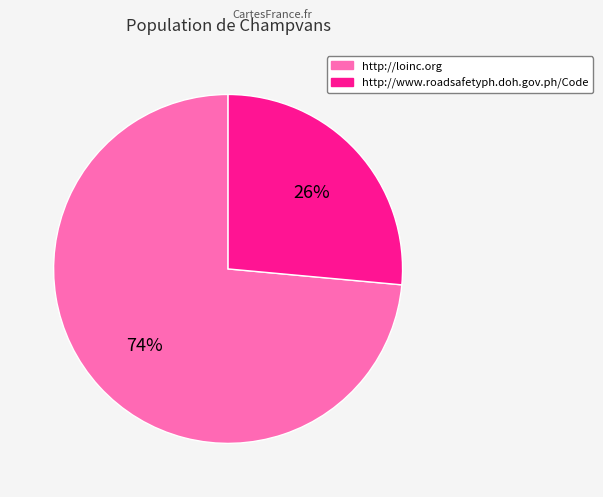

Is the sum of http://www.roadsafetyph.doh.gov.ph/Code and http://loinc.org greater than half?

Yes